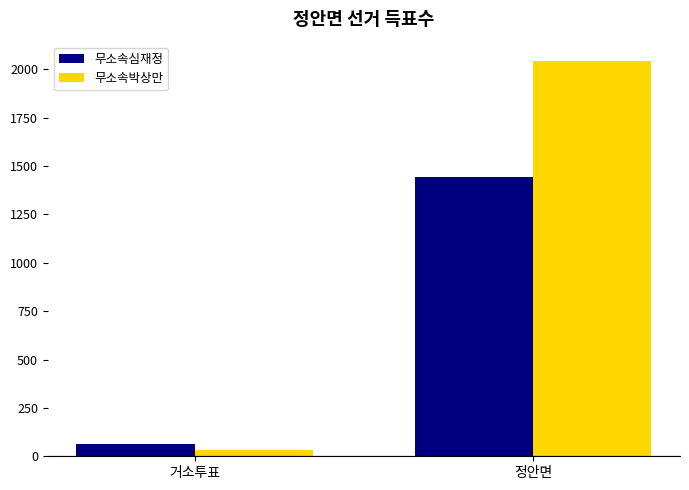

What is the maximum value for 무소속심재정?

1441